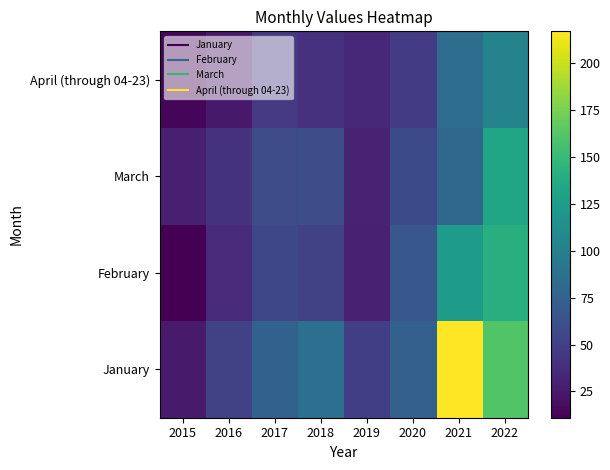

Reading left to right, transcribe all the data shown in this chart.

January: 2015=26	2016=51	2017=75	2018=86	2019=49	2020=74	2021=217	2022=161
February: 2015=11	2016=36	2017=56	2018=51	2019=30	2020=67	2021=125	2022=141
March: 2015=29	2016=41	2017=58	2018=60	2019=31	2020=57	2021=81	2022=133
April (through 04-23): 2015=14	2016=25	2017=45	2018=40	2019=35	2020=48	2021=85	2022=103